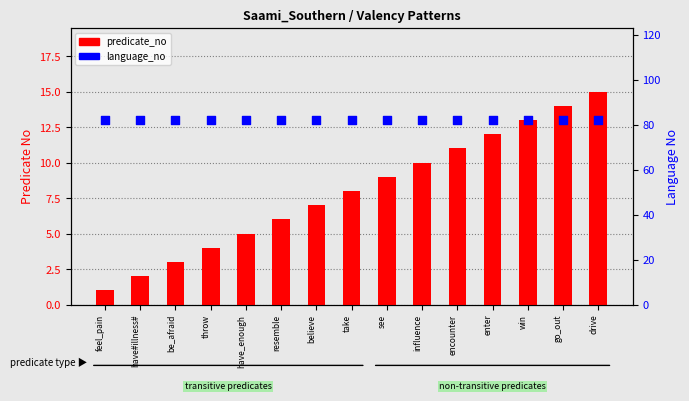

At how many categories does at least one series exceed 41?

15